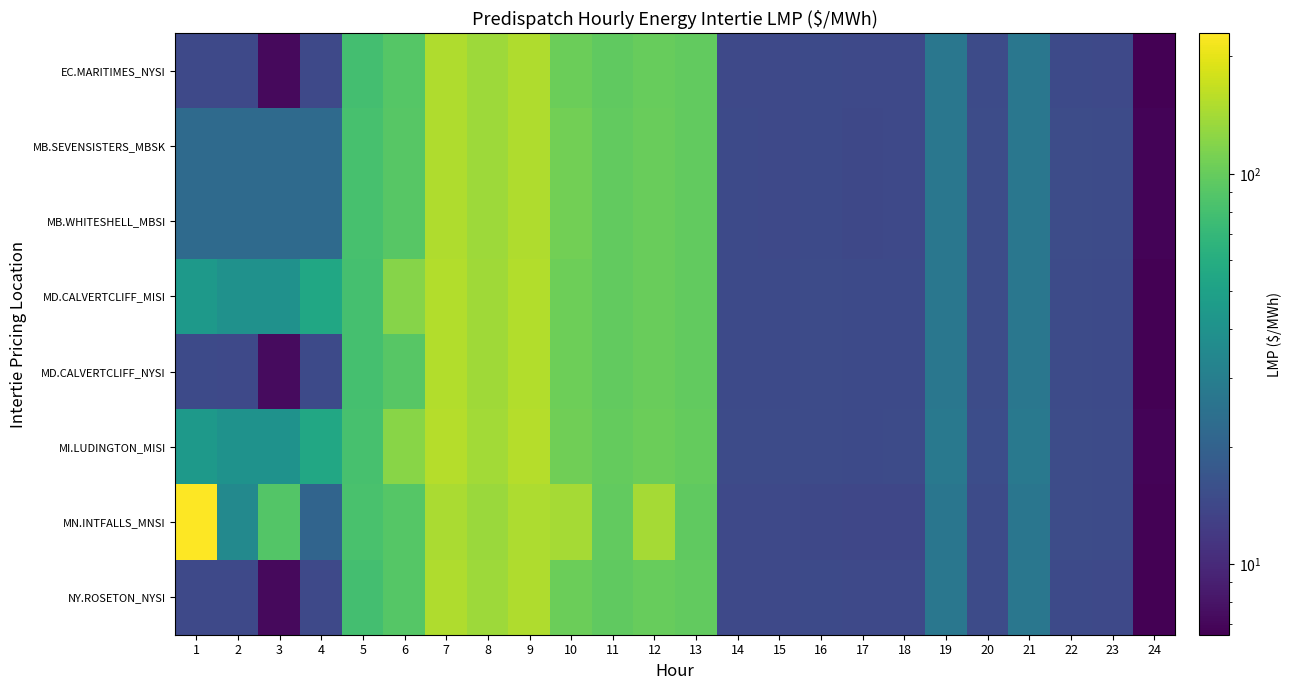

Which series has the largest total across all categories?

MN.INTFALLS_MNSI